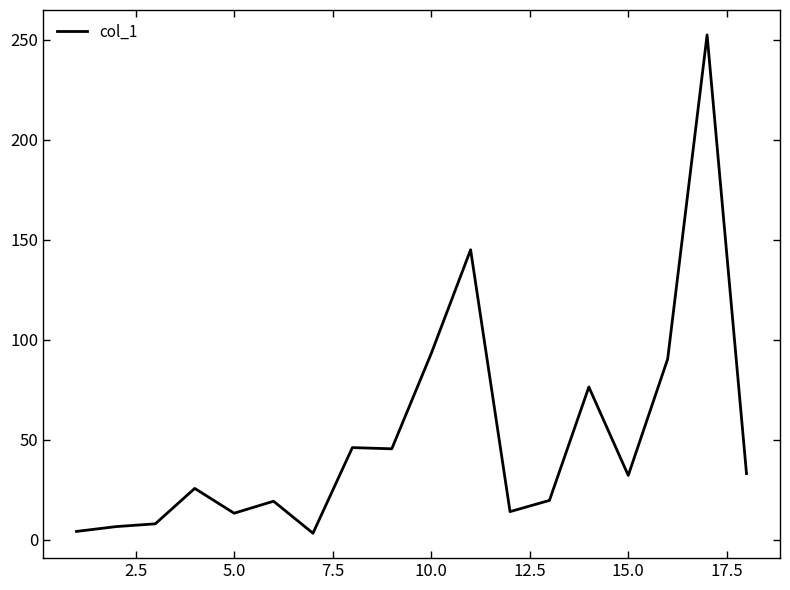

What is the difference between the maximum and minimum values?

249.1